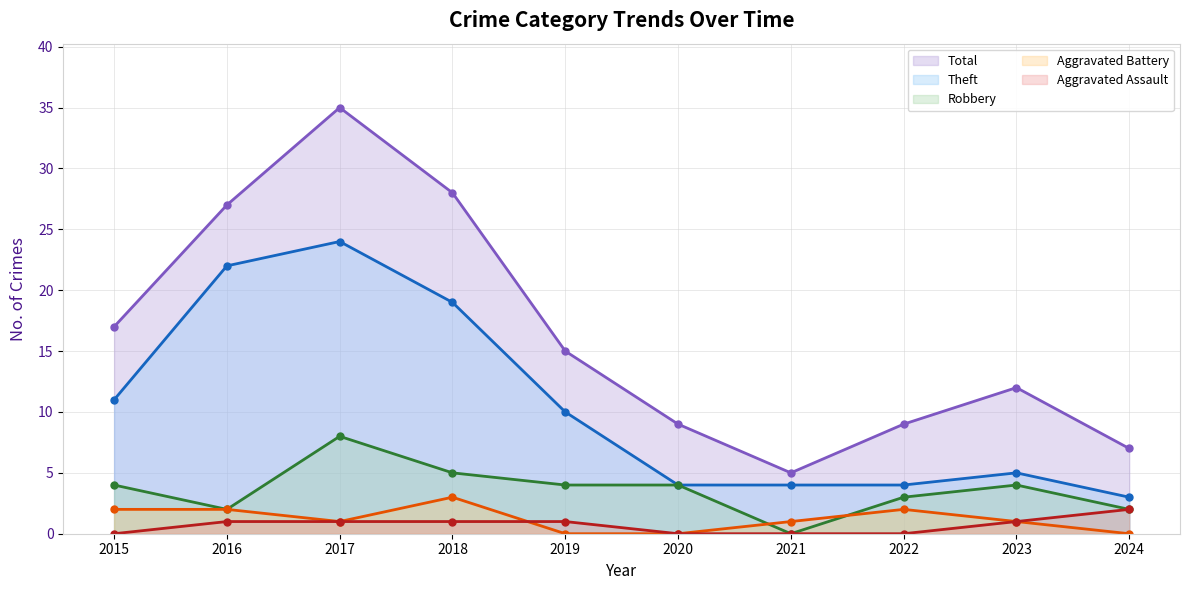

What is the highest value of the Aggravated Assault series?

2